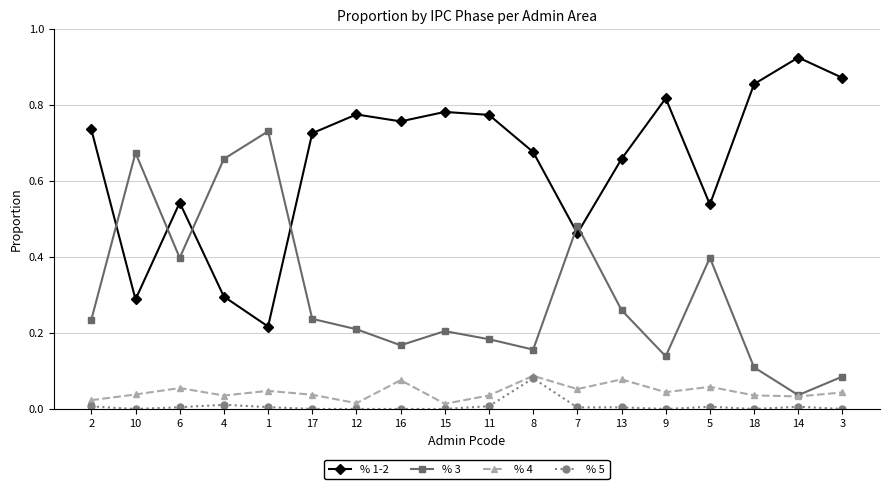

How many lines are shown in the chart?

4